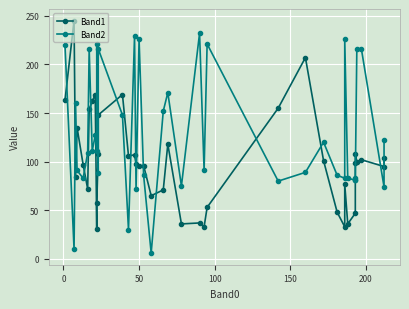

Reading left to right, what are all the values shown in this chart?

Band1: 163	245	84	135	97	72	154	162	169	31	57	108	148	169	106	107	98	96	96	65	71	118	36	37	33	53	155	207	101	48	33	77	36	47	99	108	100	102	95	104
Band2: 220	10	160	91	83	109	216	111	127	111	221	88	216	148	30	229	72	226	86	6	152	171	75	232	91	221	80	89	120	86	83	226	83	81	81	83	216	216	74	122